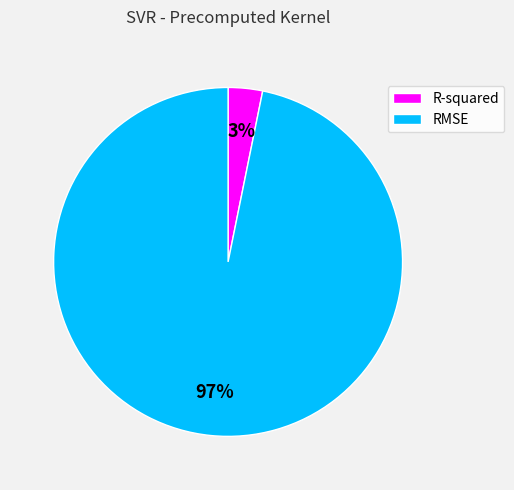

What percentage is the RMSE slice, to the nearest percent?

97%